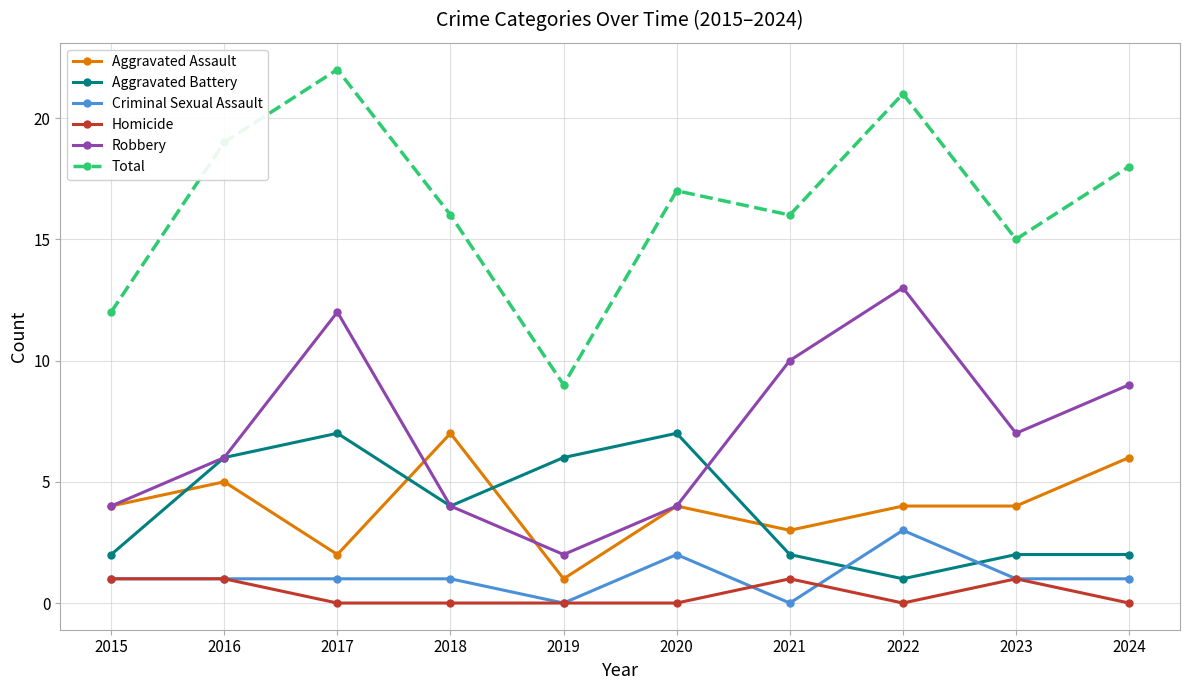

Reading left to right, what are all the values shown in this chart?

Aggravated Assault: 4	5	2	7	1	4	3	4	4	6
Aggravated Battery: 2	6	7	4	6	7	2	1	2	2
Criminal Sexual Assault: 1	1	1	1	0	2	0	3	1	1
Homicide: 1	1	0	0	0	0	1	0	1	0
Robbery: 4	6	12	4	2	4	10	13	7	9
Total: 12	19	22	16	9	17	16	21	15	18